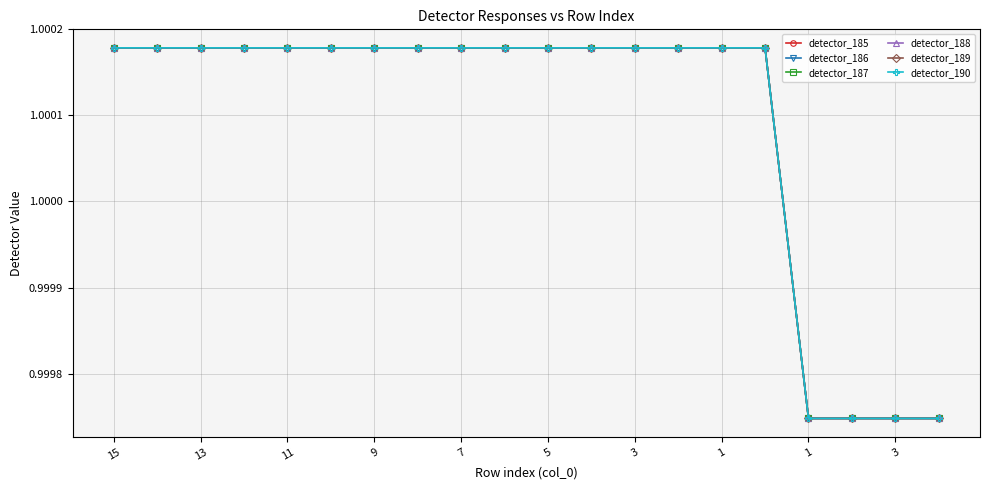

Reading right to left, what are all the values shown in this chart?

detector_185: 1.0	1.0	1.0	1.0	1.0	1.0	1.0	1.0	1.0	1.0	1.0	1.0	1.0	1.0	1.0	1.0	1.0	1.0	1.0	1.0
detector_186: 1.0	1.0	1.0	1.0	1.0	1.0	1.0	1.0	1.0	1.0	1.0	1.0	1.0	1.0	1.0	1.0	1.0	1.0	1.0	1.0
detector_187: 1.0	1.0	1.0	1.0	1.0	1.0	1.0	1.0	1.0	1.0	1.0	1.0	1.0	1.0	1.0	1.0	1.0	1.0	1.0	1.0
detector_188: 1.0	1.0	1.0	1.0	1.0	1.0	1.0	1.0	1.0	1.0	1.0	1.0	1.0	1.0	1.0	1.0	1.0	1.0	1.0	1.0
detector_189: 1.0	1.0	1.0	1.0	1.0	1.0	1.0	1.0	1.0	1.0	1.0	1.0	1.0	1.0	1.0	1.0	1.0	1.0	1.0	1.0
detector_190: 1.0	1.0	1.0	1.0	1.0	1.0	1.0	1.0	1.0	1.0	1.0	1.0	1.0	1.0	1.0	1.0	1.0	1.0	1.0	1.0